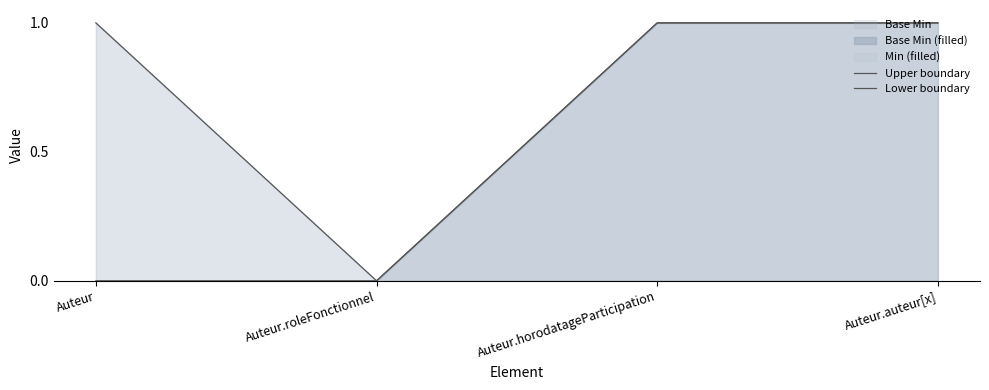

How many lines are shown in the chart?

2